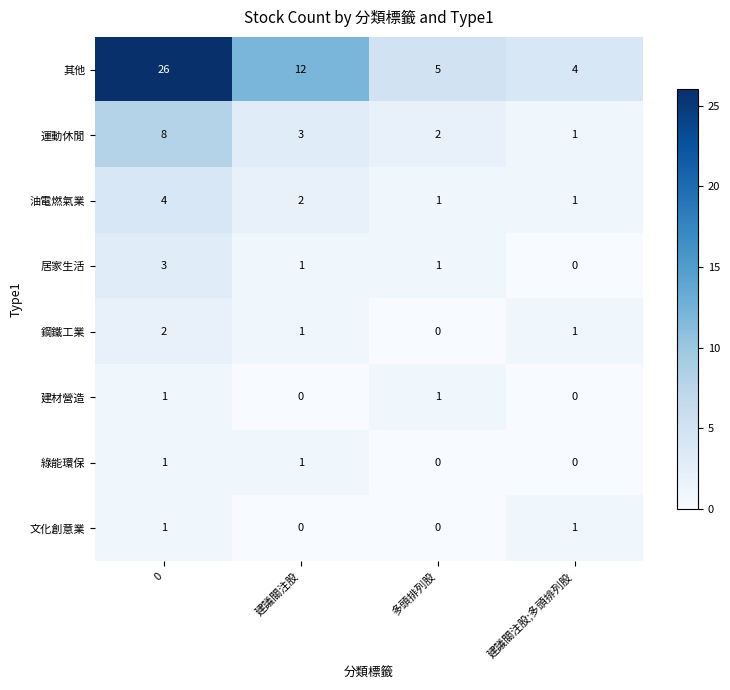

What is the sum of the 油電燃氣業 values at 建議關注股;多頭排列股 and 0?

5